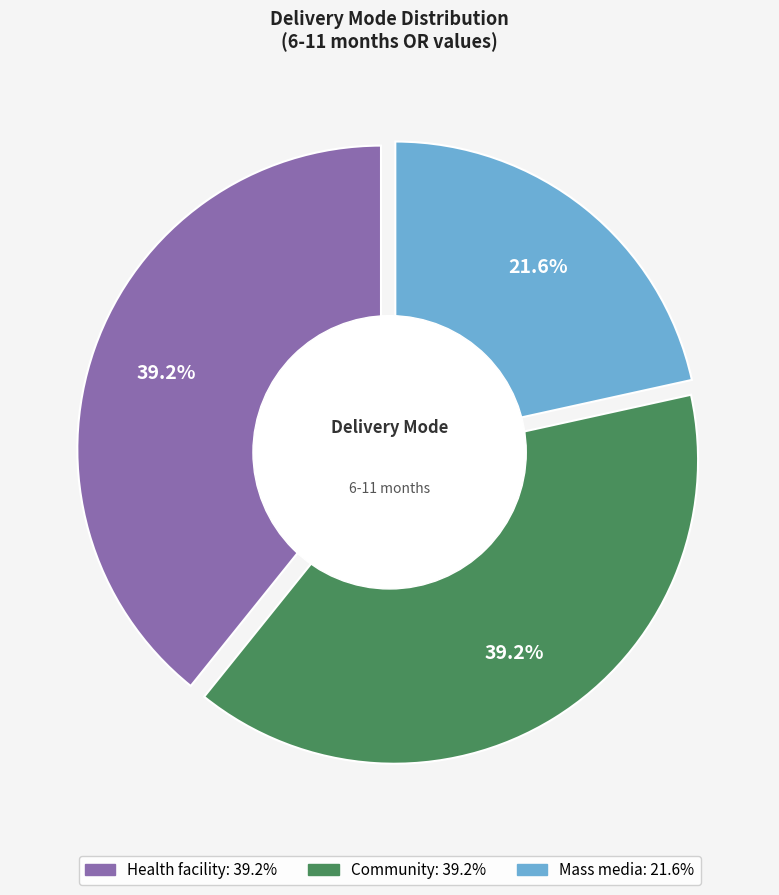

Between Community and Mass media, which is larger?

Community